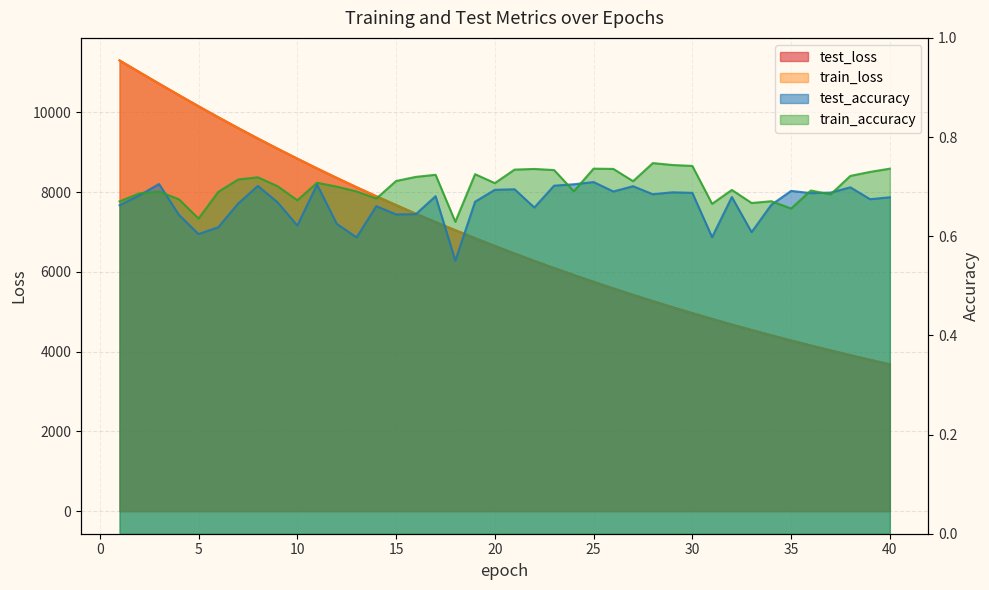

What is the lowest value of the train_accuracy series?

0.6